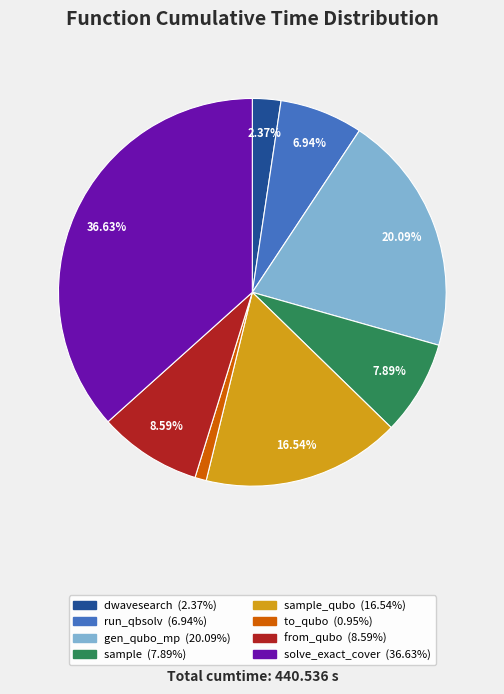

Does any single category account for the majority?

No